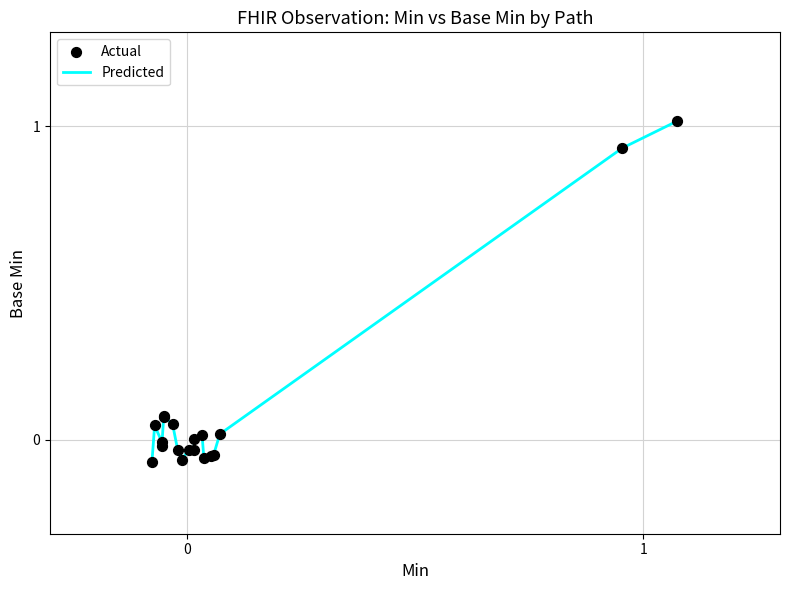

What is the difference between the maximum and minimum values?

1.1